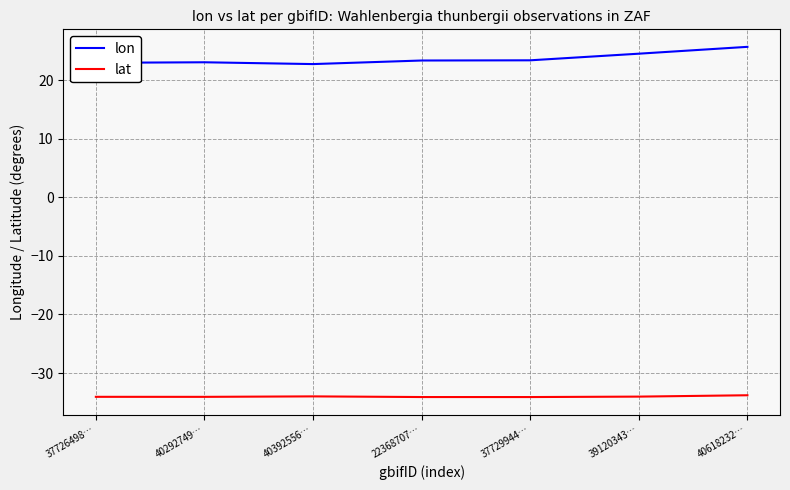

What is the minimum value shown in the chart?

-34.1